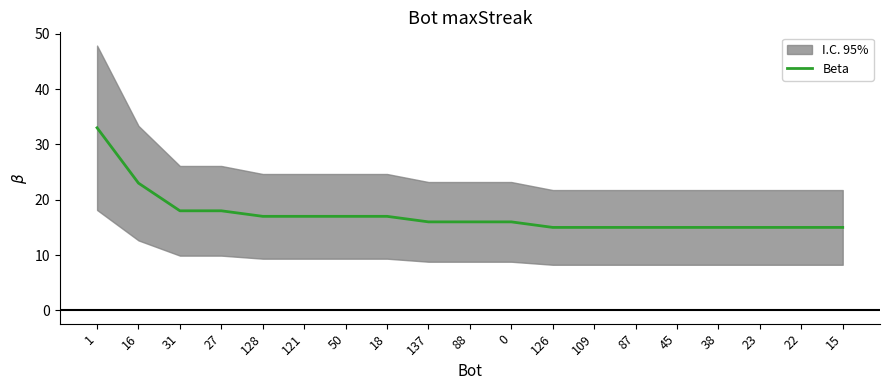

List the labels in order of value, largest first.

1, 16, 31, 27, 128, 121, 50, 18, 137, 88, 0, 126, 109, 87, 45, 38, 23, 22, 15